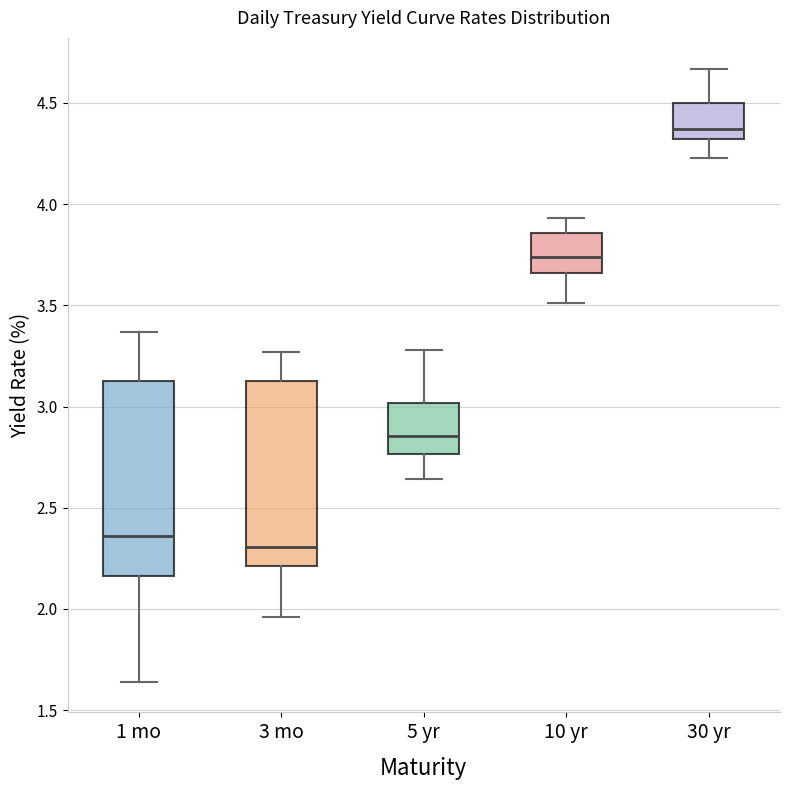

Reading left to right, transcribe this box plot: for each box, give where its median line is, the range the box spans, and where its two whiskers end, as read against the y-axis. The values are not printed on the chart, so give them approximately, as read against the axis.

1 mo: median 2.35, box 2.15 to 3.15, whiskers 1.65 to 3.35
3 mo: median 2.30, box 2.20 to 3.15, whiskers 1.95 to 3.25
5 yr: median 2.85, box 2.75 to 3.00, whiskers 2.65 to 3.30
10 yr: median 3.75, box 3.65 to 3.85, whiskers 3.50 to 3.95
30 yr: median 4.35, box 4.30 to 4.50, whiskers 4.25 to 4.65